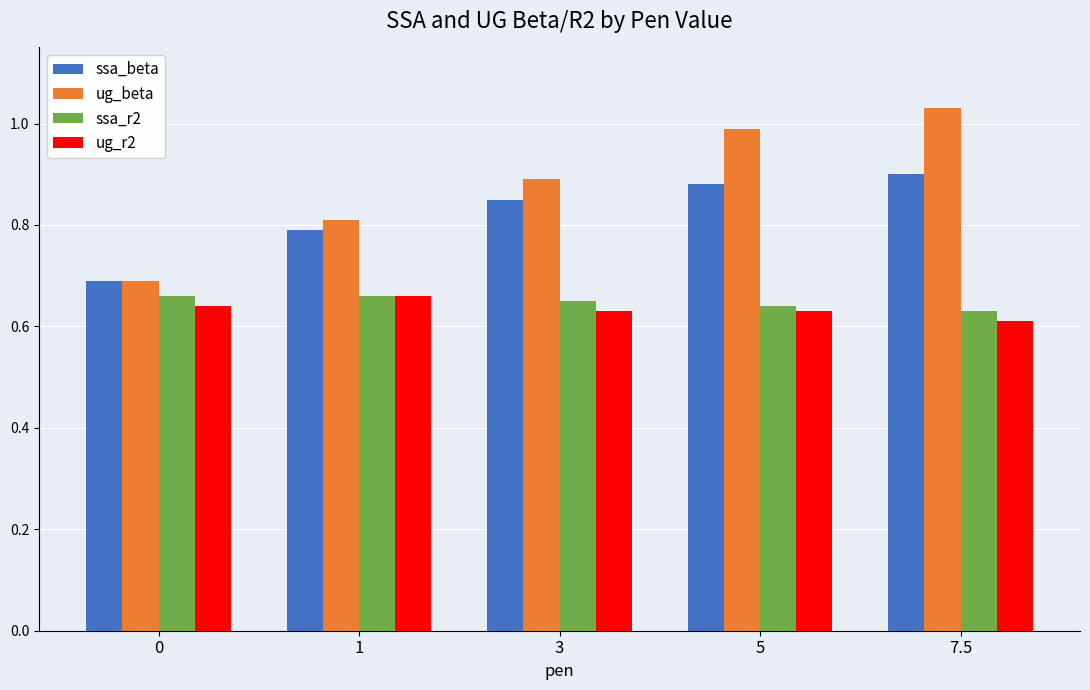

The value of ssa_r2 at 5 is 0.3. True or false?

False